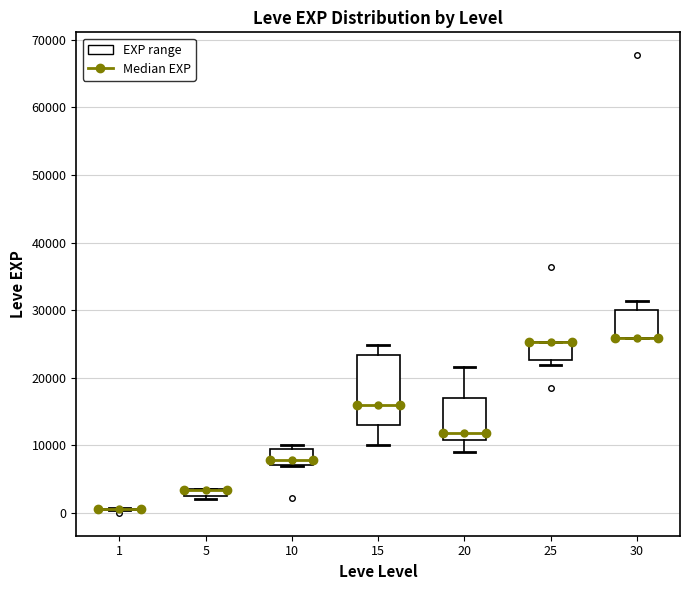

Which box is the tallest, from its lower edge to its upper edge?

15